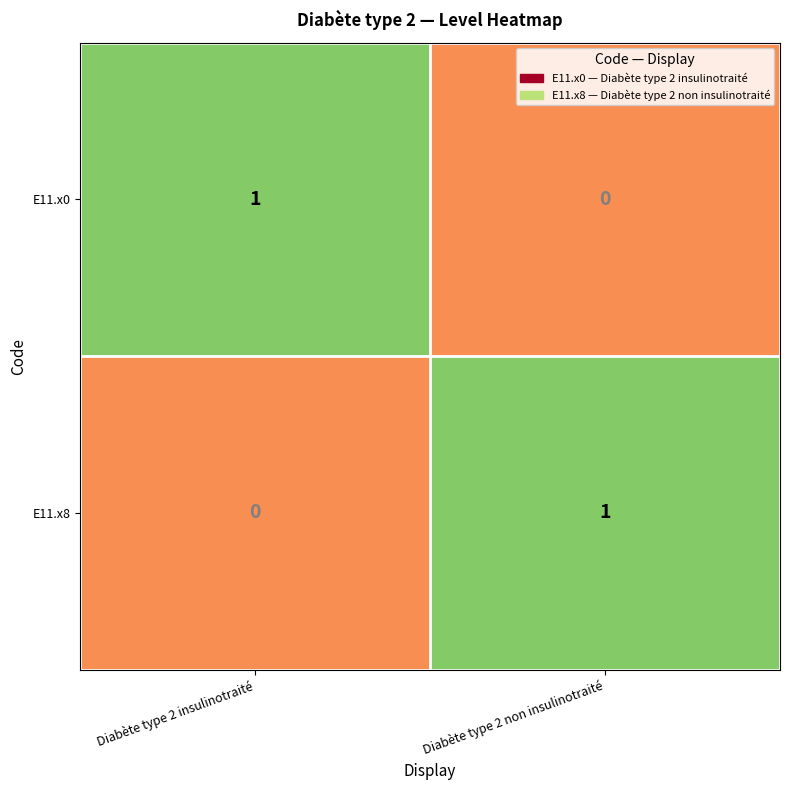

At Diabète type 2 non insulinotraité, list the series in order from largest to smallest.

E11.x8, E11.x0